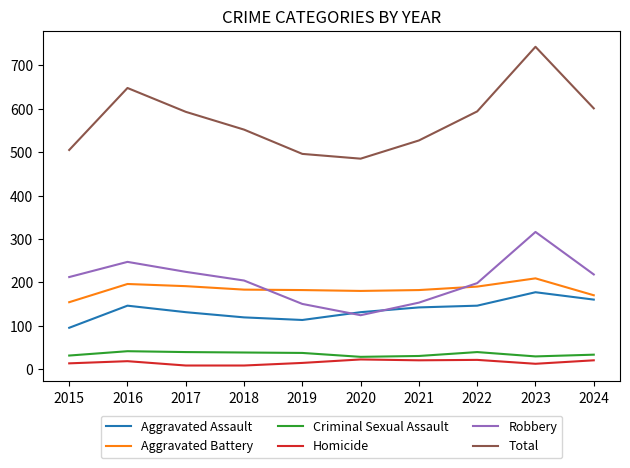

Is the value of Aggravated Battery at 2020 greater than the value of Total at 2020?

No